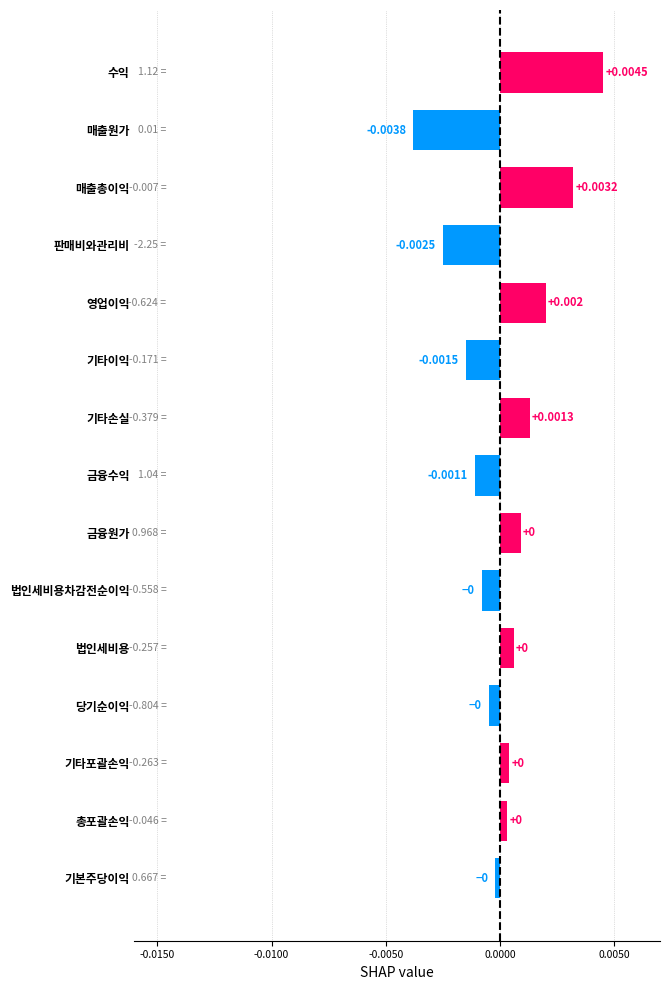

Between 기타이익 and 매출총이익, which is larger?

매출총이익